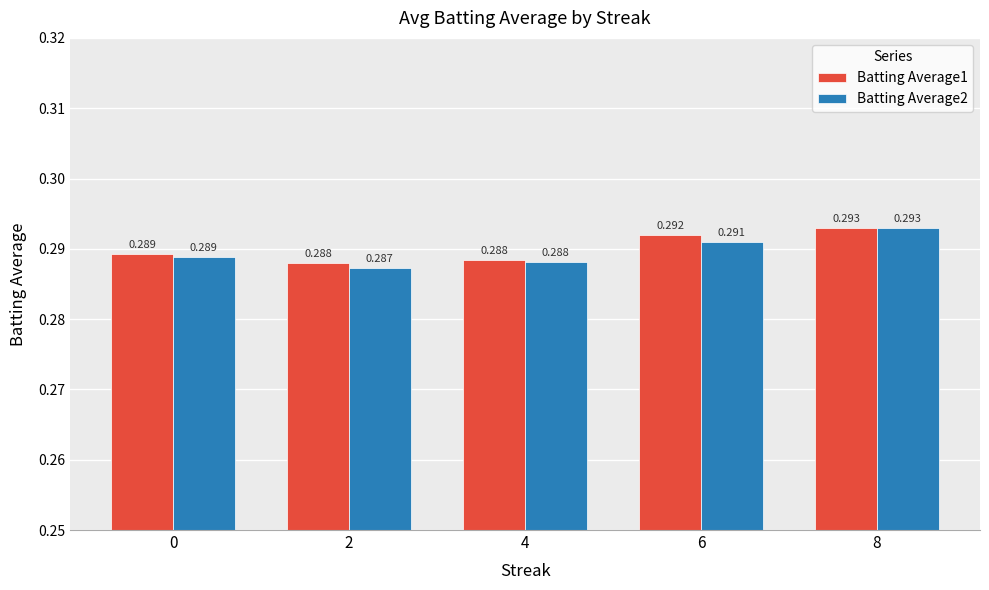

Rank the series by their average value, from lowest to highest.

Batting Average2, Batting Average1